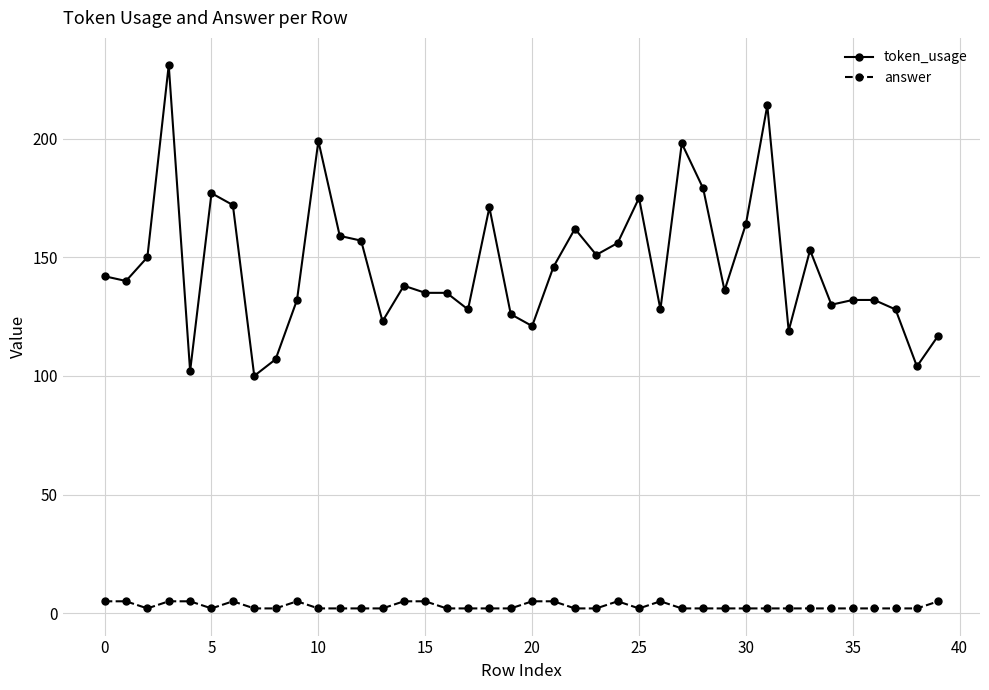

True or false: token_usage and answer intersect in this chart.

False